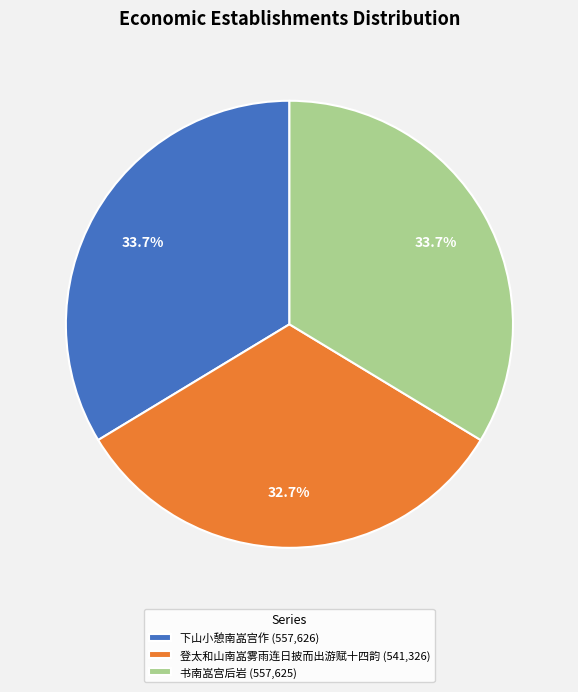

How many segments does this pie chart have?

3